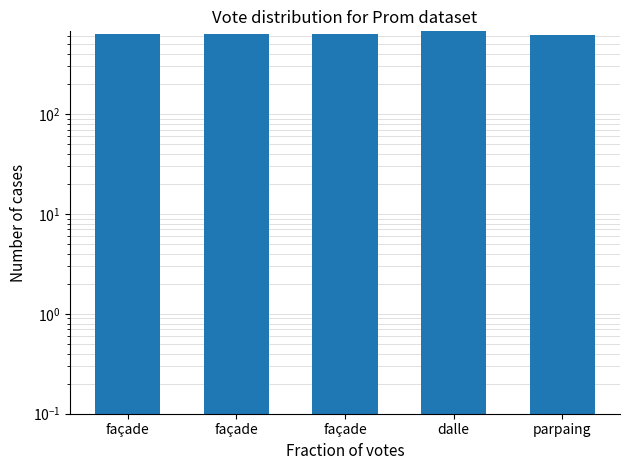

Are the bars grouped side by side (vs. stacked)?

No